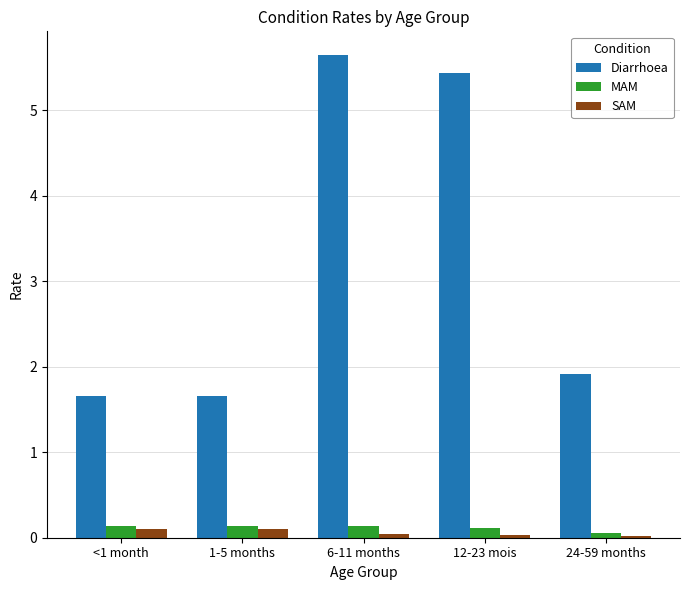

What is the difference between the maximum and minimum values in the Diarrhoea series?

4.0